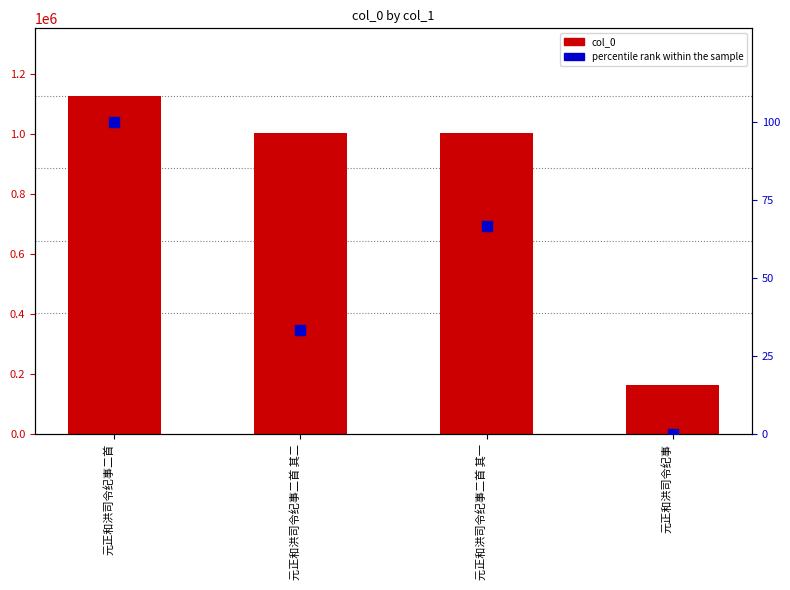

Is the value of percentile rank within the sample at 元正和洪司令纪事二首 greater than the value of col_0 at 元正和洪司令纪事?

No